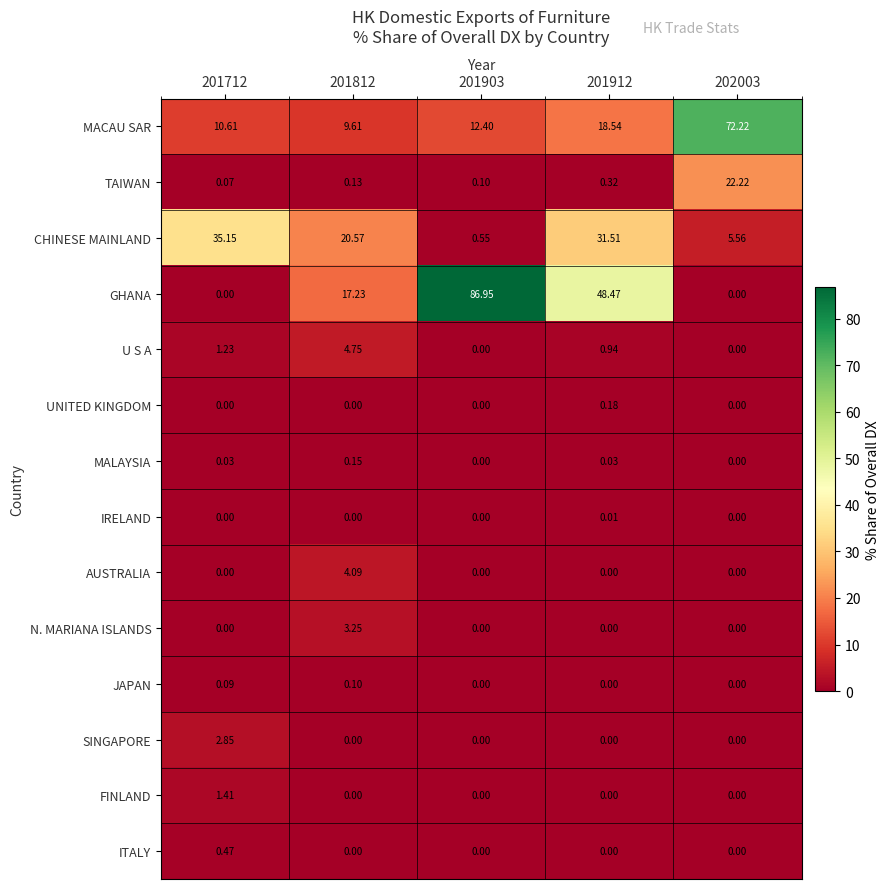

Which series has the largest total across all categories?

GHANA